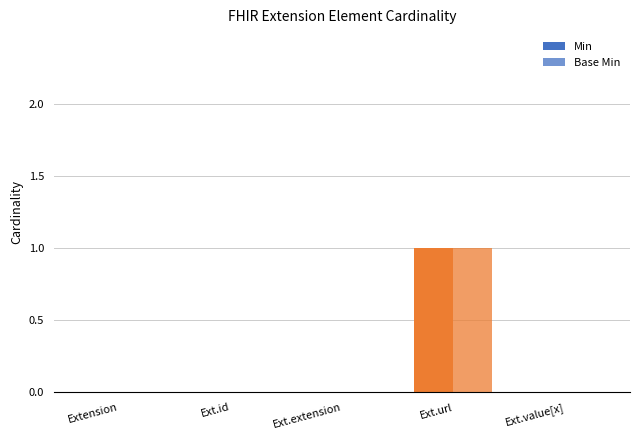

Count the number of data series in this chart.

2